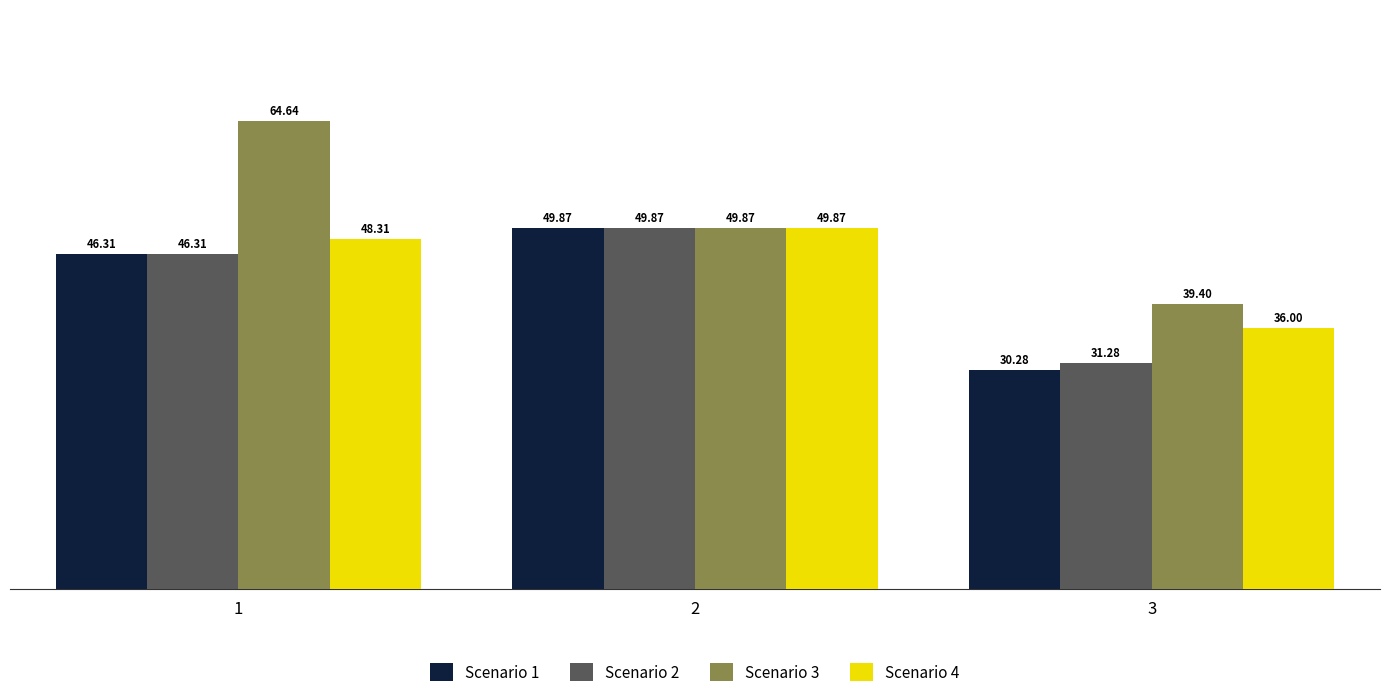

What is the spread (max minus min) of values at 3?

9.1